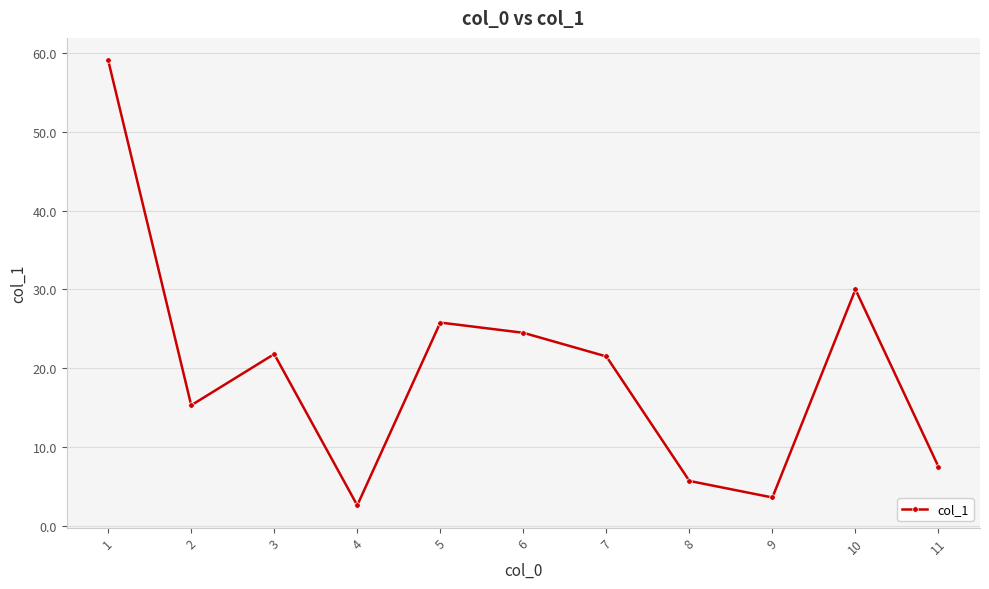

What is the change in value from 2 to 4?

-12.7